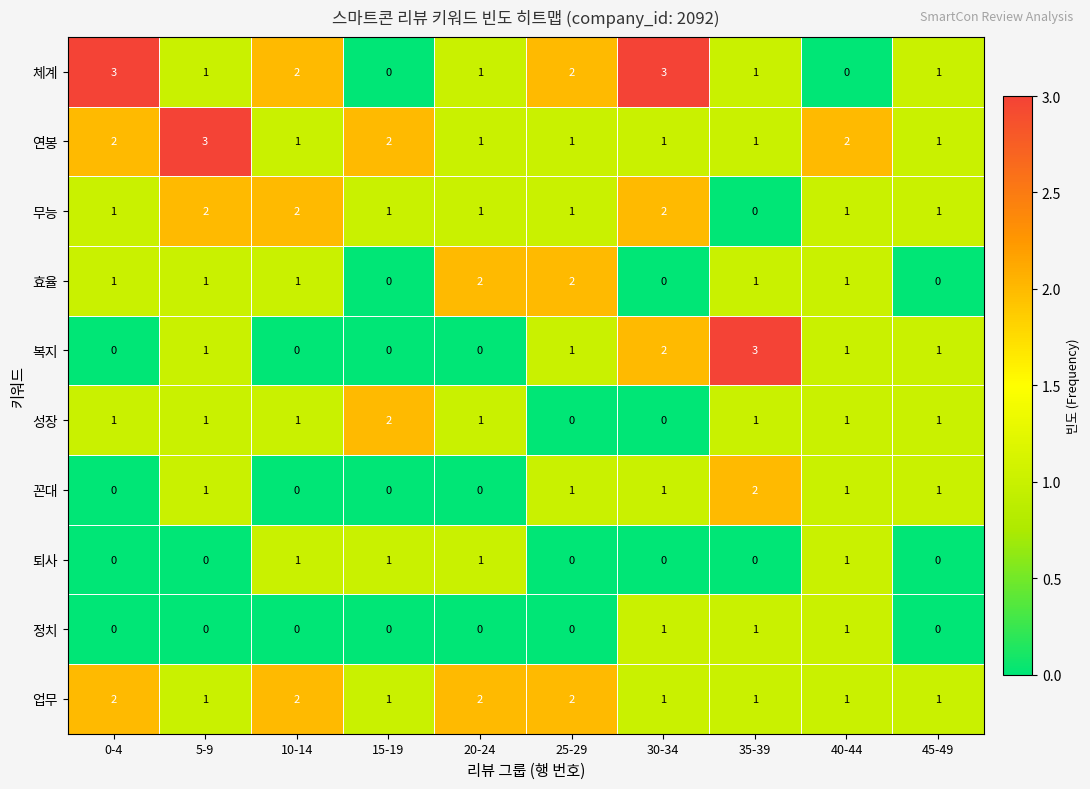

Which series changed the most between 5-9 and 25-29?

연봉